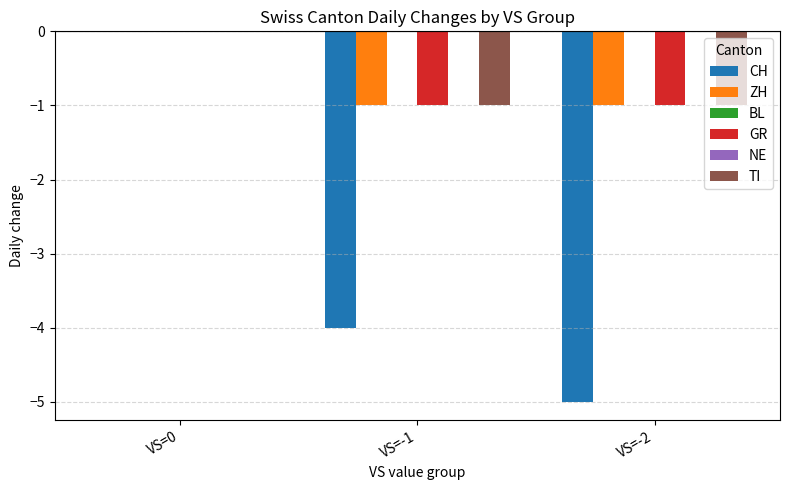

How many bars are there in each group?

6